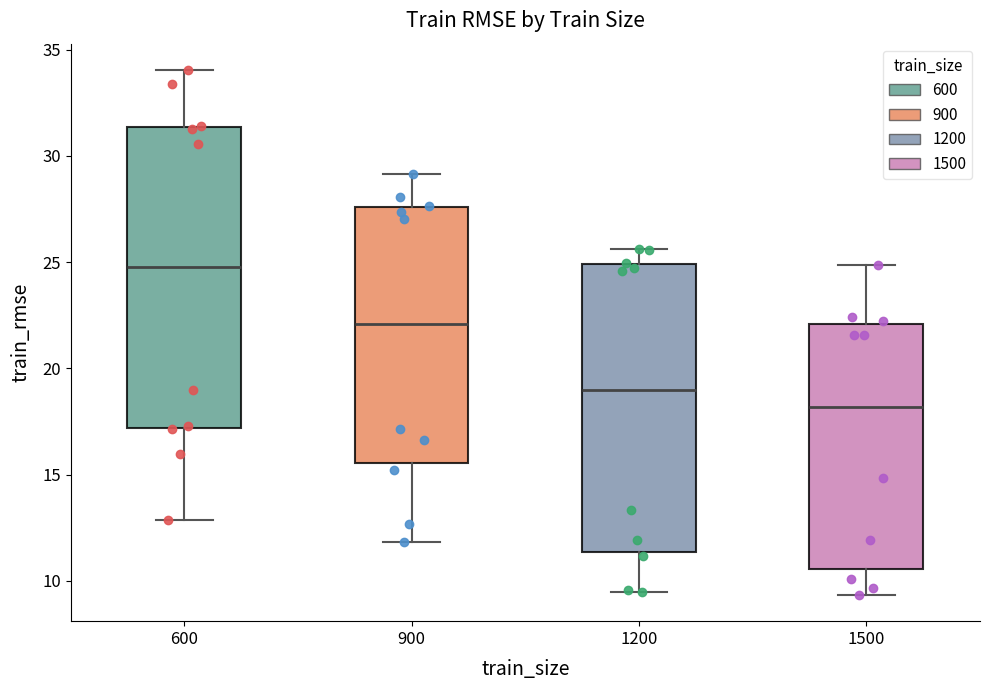

Reading left to right, transcribe this box plot: for each box, give where its median line is, the range the box spans, and where its two whiskers end, as read against the y-axis. The values are not printed on the chart, so give them approximately, as read against the axis.

600: median 25.0, box 17.0 to 31.5, whiskers 13.0 to 34.0
900: median 22.0, box 15.5 to 27.5, whiskers 12.0 to 29.0
1200: median 19.0, box 11.5 to 25.0, whiskers 9.5 to 25.5
1500: median 18.0, box 10.5 to 22.0, whiskers 9.5 to 25.0